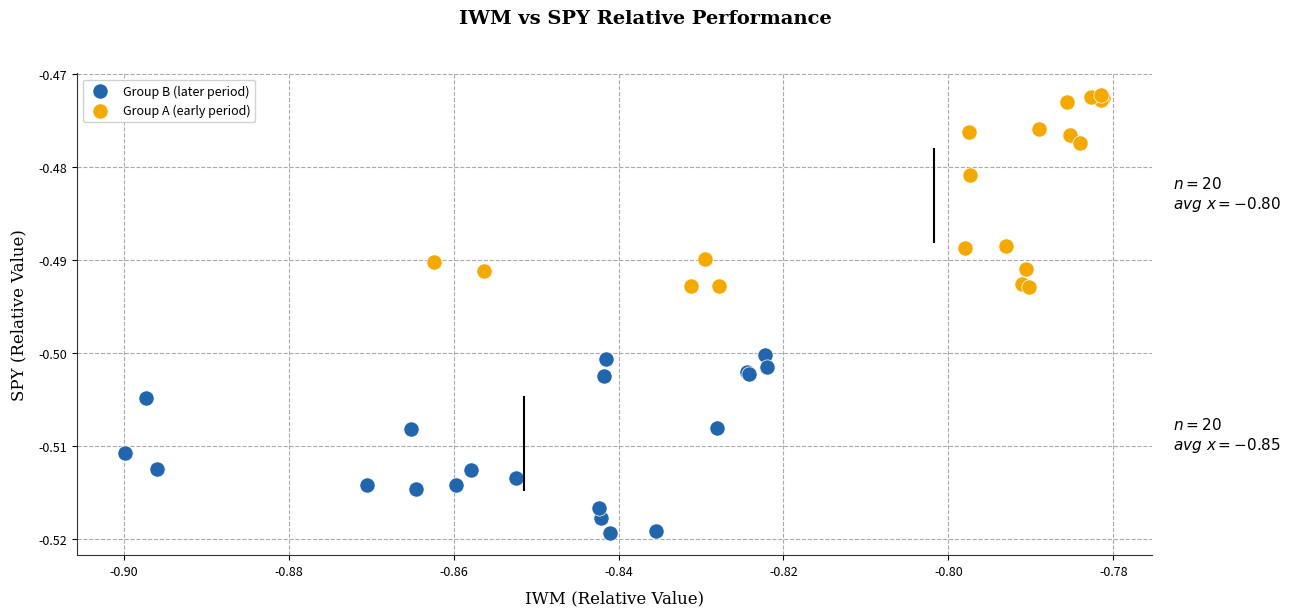

Which series reaches the minimum Y coordinate?

Group B (later period)